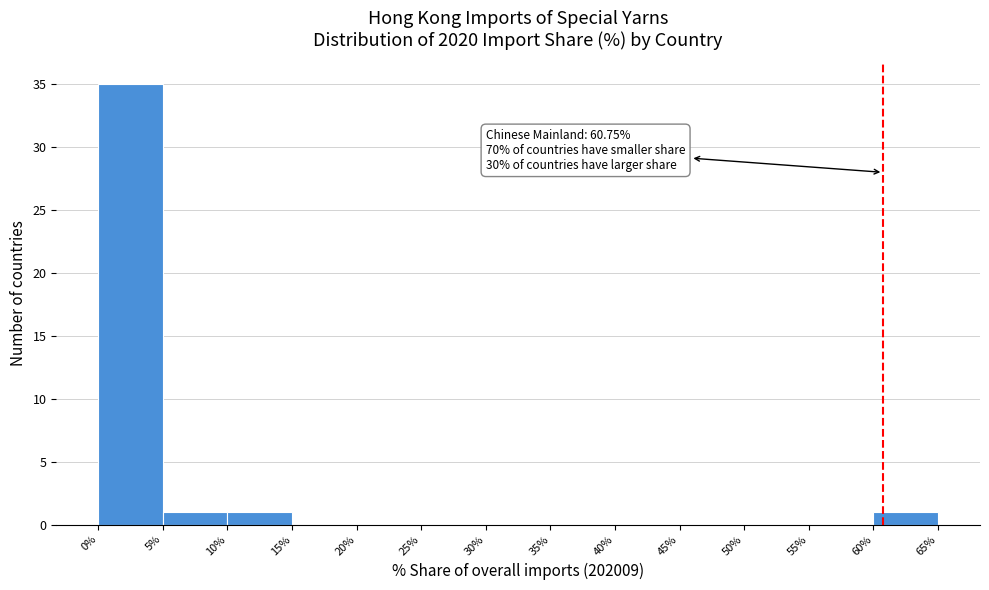

Over which range of the x-axis is the bar tallest?

0% to 5%